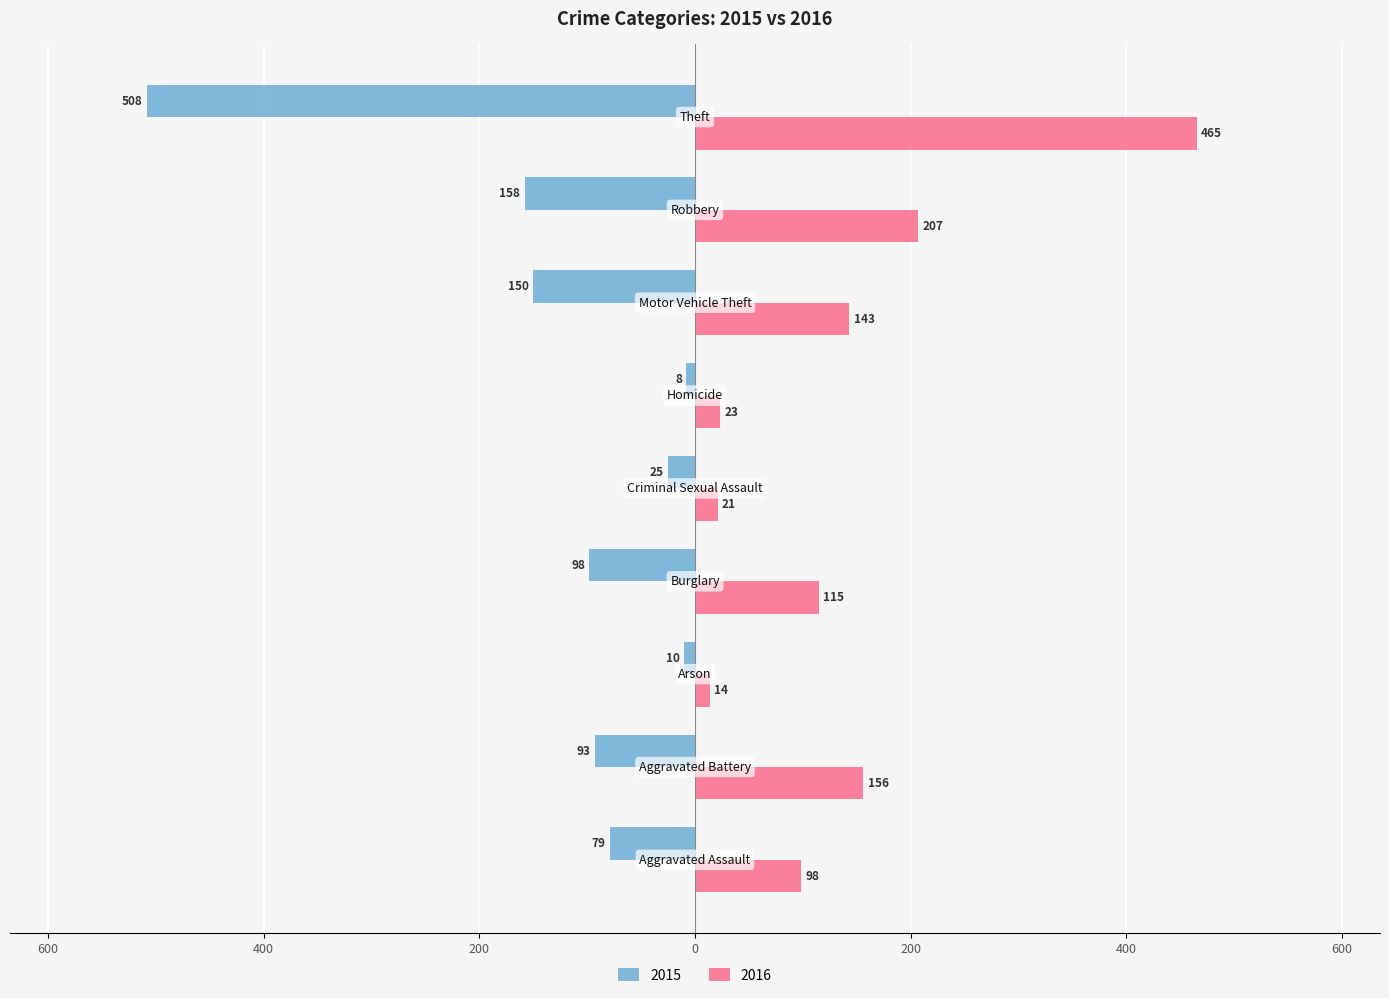

What are all the series names shown in the legend?

2015, 2016